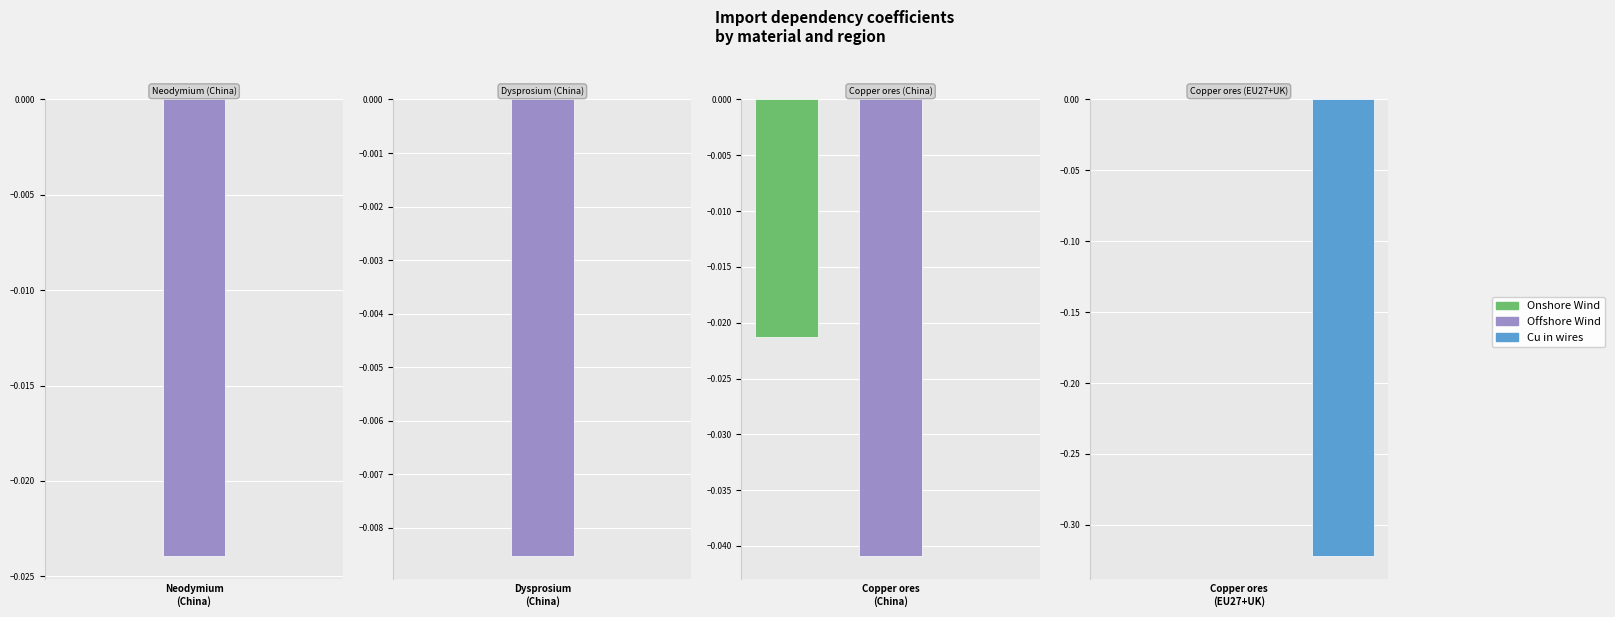

The Offshore Wind (EU27+UK) series shows -0.0 at Copper ores
(China). True or false?

True